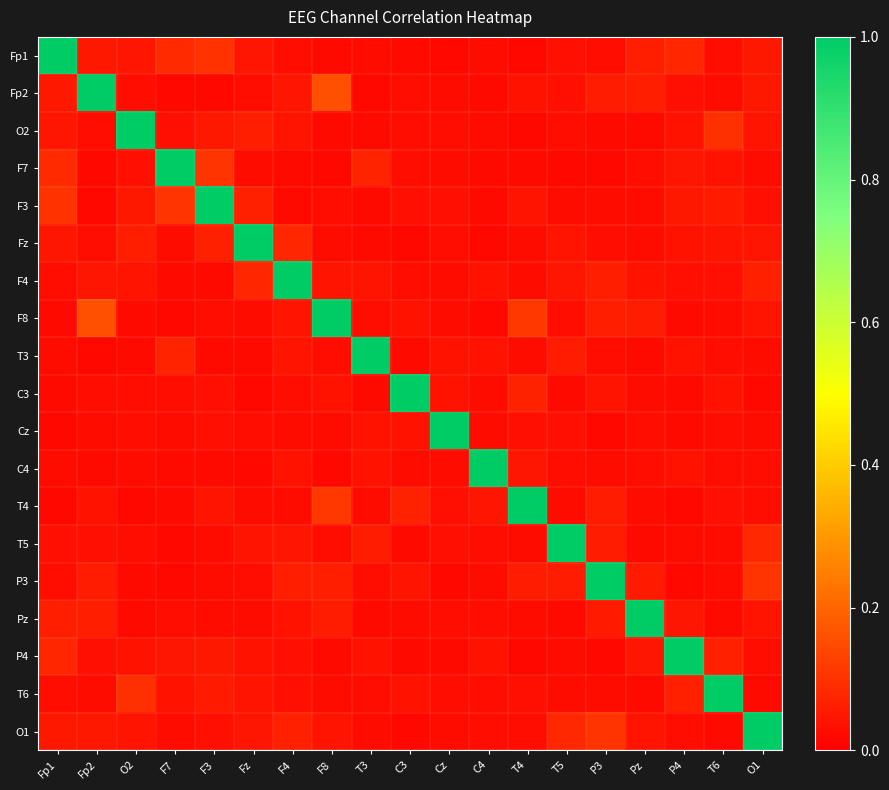

What is the total value across all series at F3?

1.7